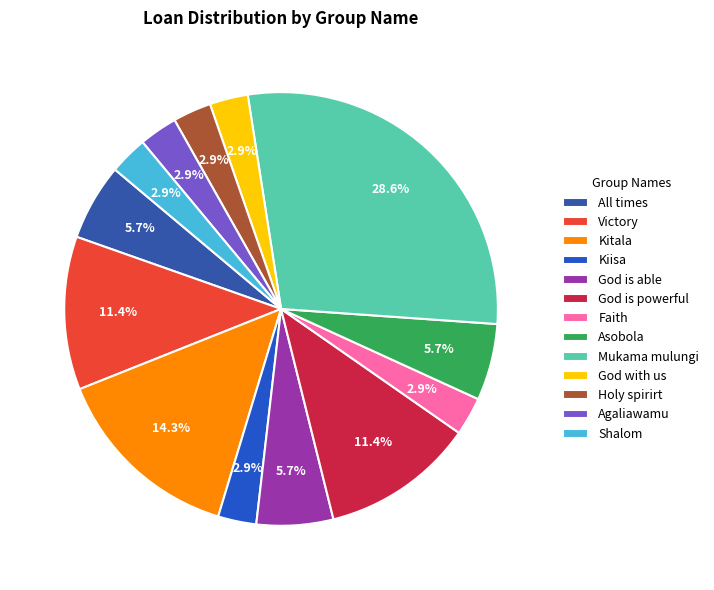

Is Asobola the majority of the pie?

No